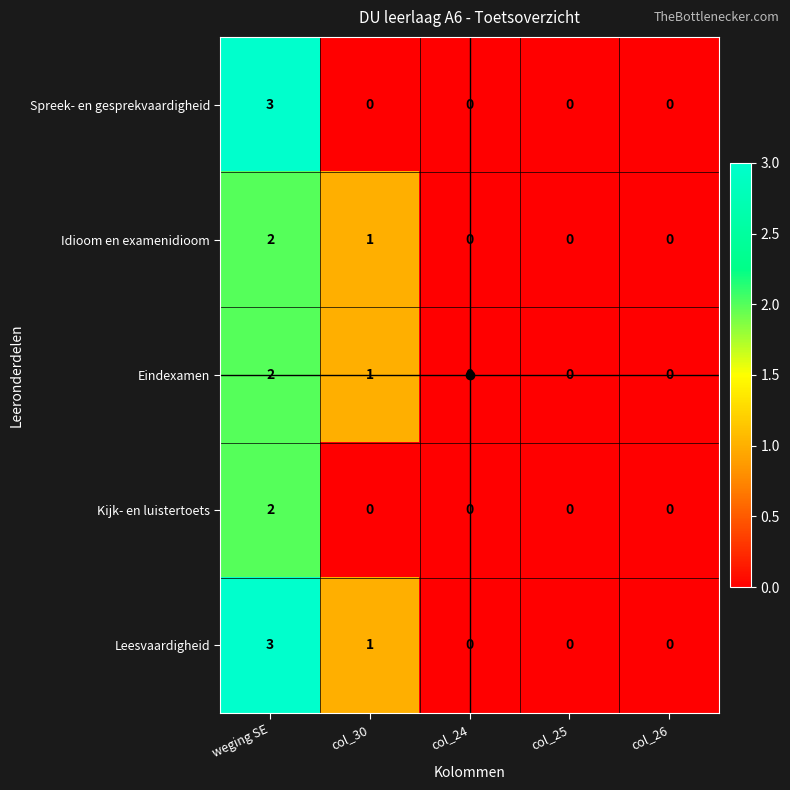

What is the sum of the Leesvaardigheid values at col_26 and weging SE?

3